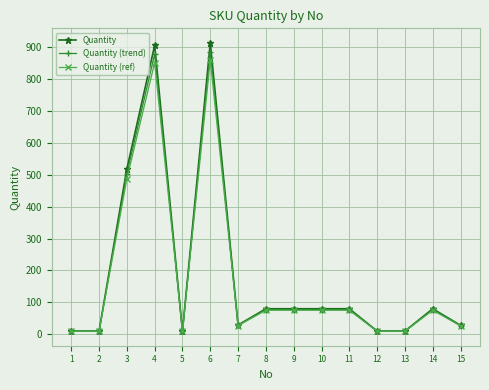

True or false: Quantity (trend) has more than 2 points higher than both neighbors.

True